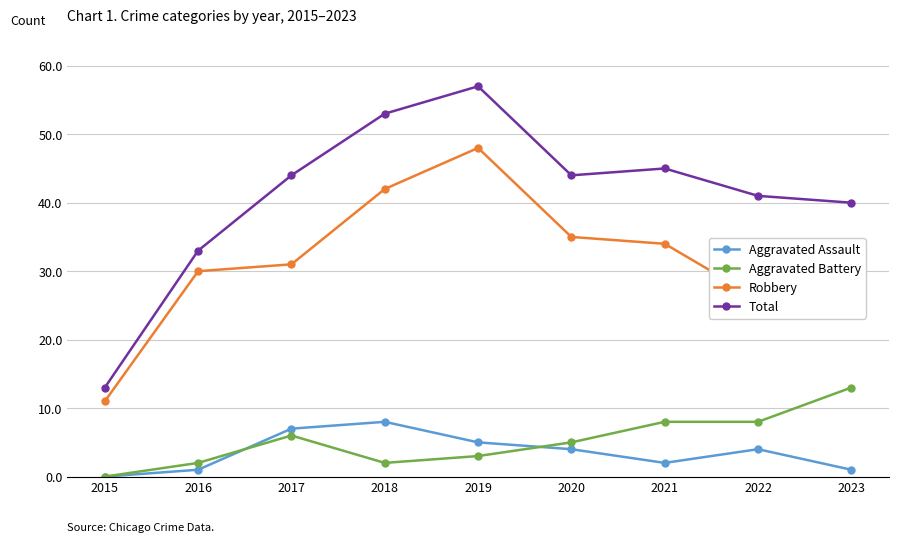

Reading left to right, what are all the values shown in this chart?

Aggravated Assault: 2015=0	2016=1	2017=7	2018=8	2019=5	2020=4	2021=2	2022=4	2023=1
Aggravated Battery: 2015=0	2016=2	2017=6	2018=2	2019=3	2020=5	2021=8	2022=8	2023=13
Robbery: 2015=11	2016=30	2017=31	2018=42	2019=48	2020=35	2021=34	2022=26	2023=26
Total: 2015=13	2016=33	2017=44	2018=53	2019=57	2020=44	2021=45	2022=41	2023=40